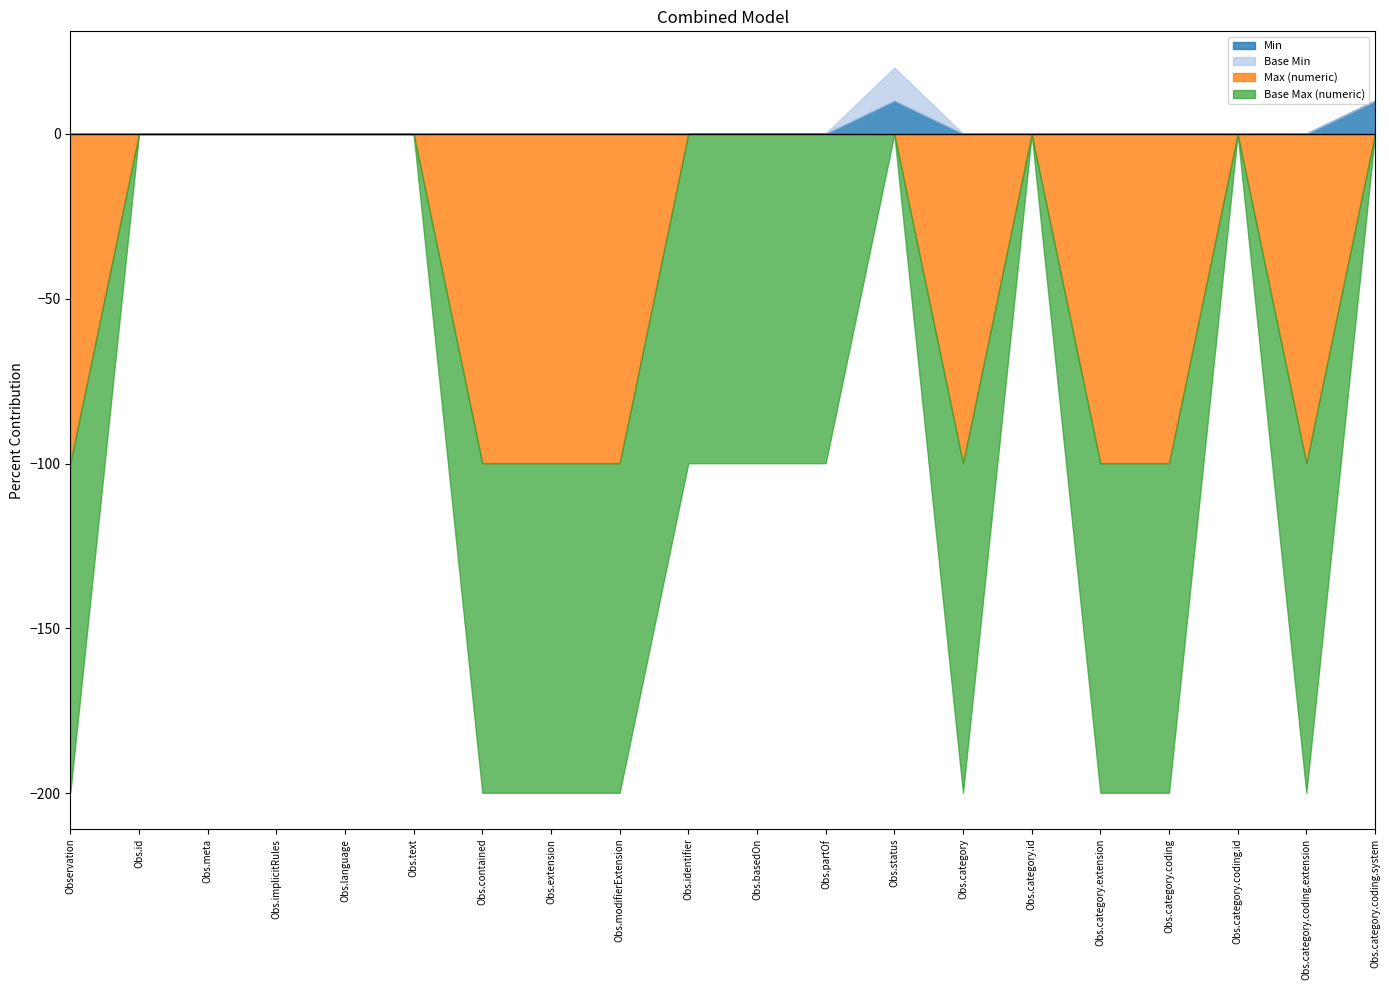

Where is Base Min nearest to the value 0?

Observation